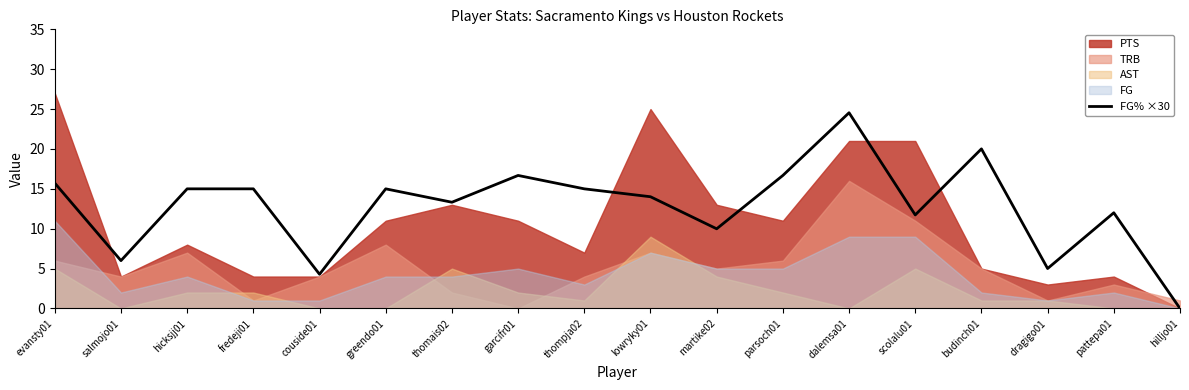

Is it true that FG% ×30 equals 28.5 at parsoch01?

False